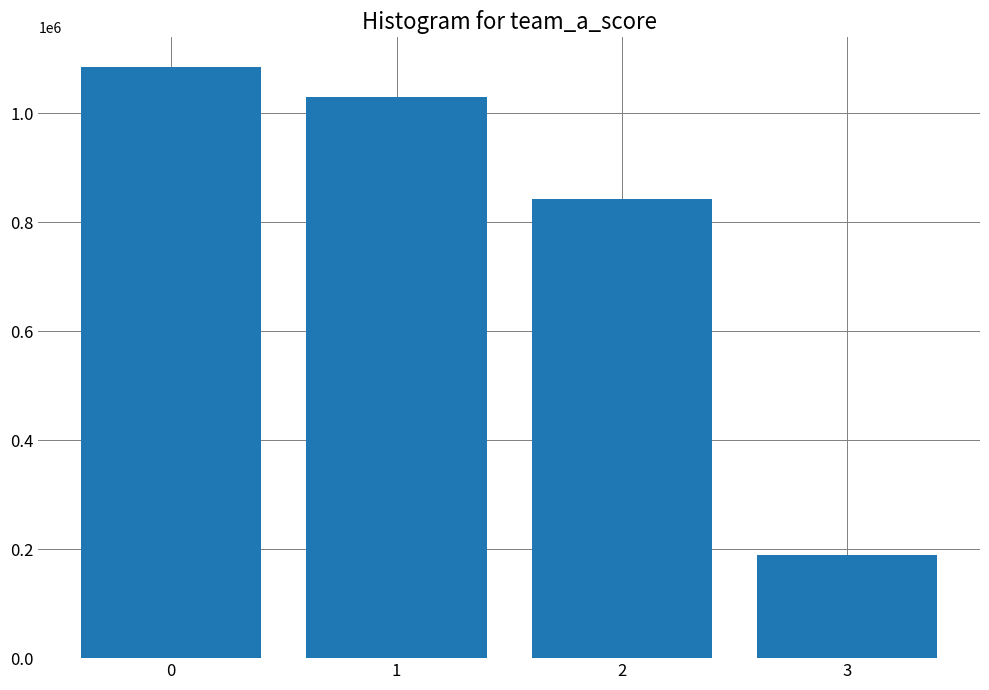

The value at 2 is 1207895. True or false?

False